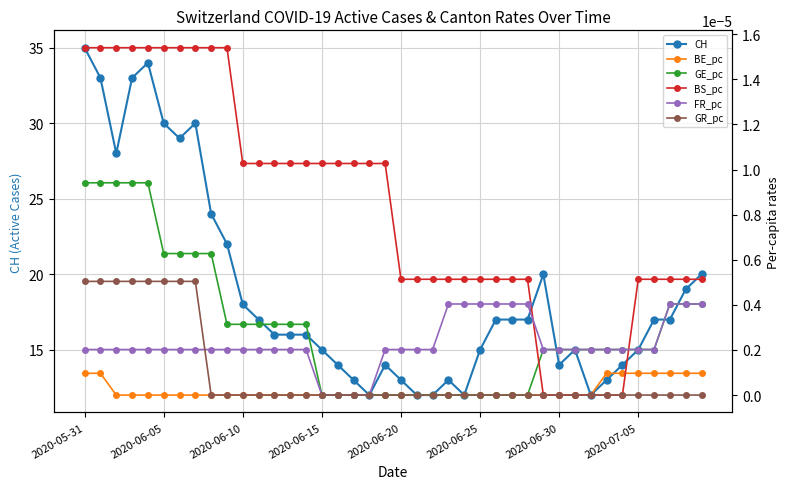

How many lines are shown in the chart?

6